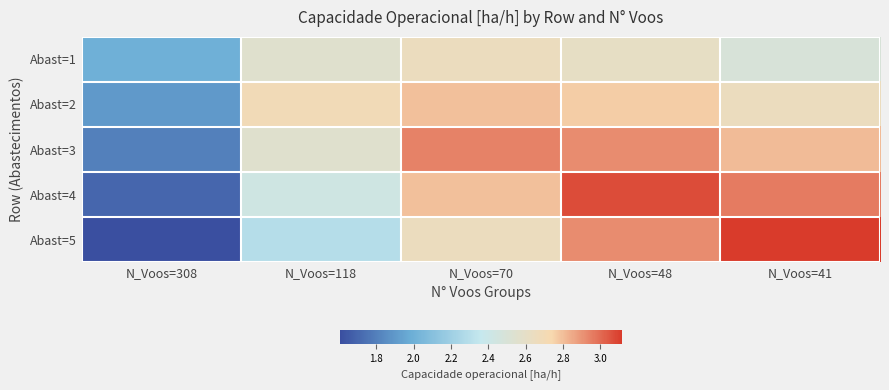

Which has a higher value, N_Voos=118 or N_Voos=308?

N_Voos=118